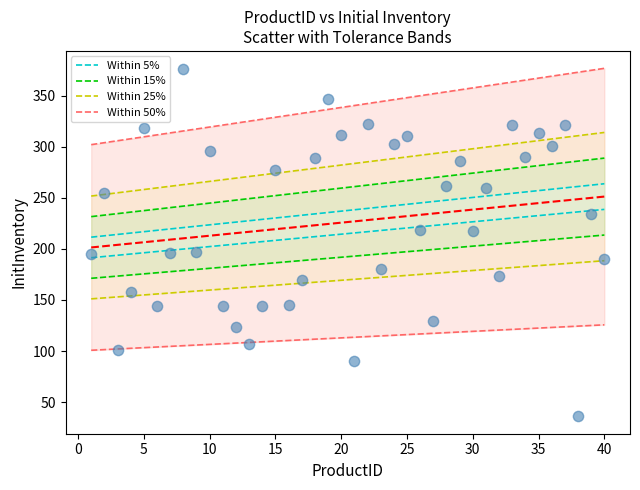

What is the range of X values (max minus min)?

39